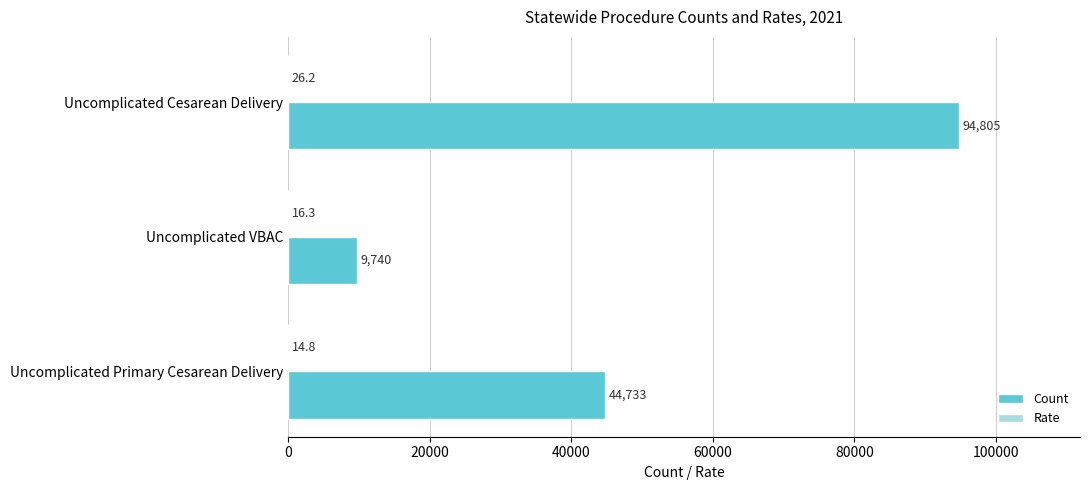

How many Count values are between 9740 and 94805?

3